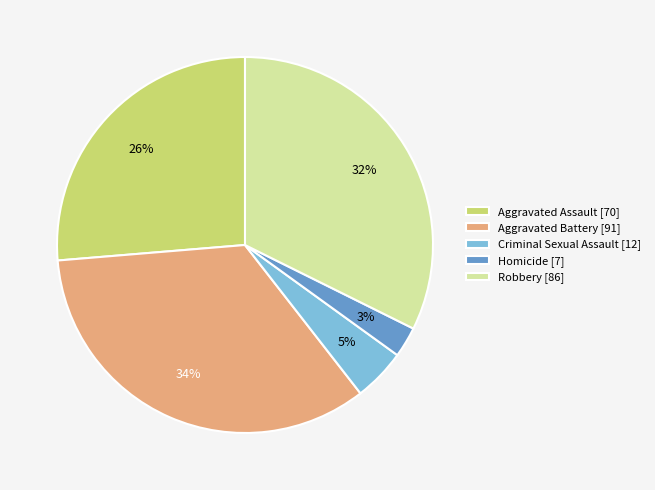

To the nearest percent, what portion does Homicide represent?

3%